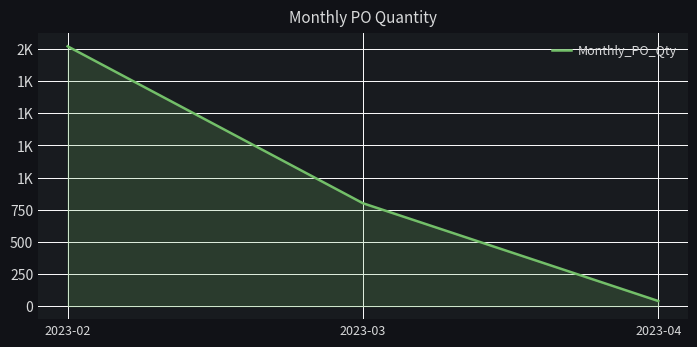

Does the chart have visible grid lines?

Yes